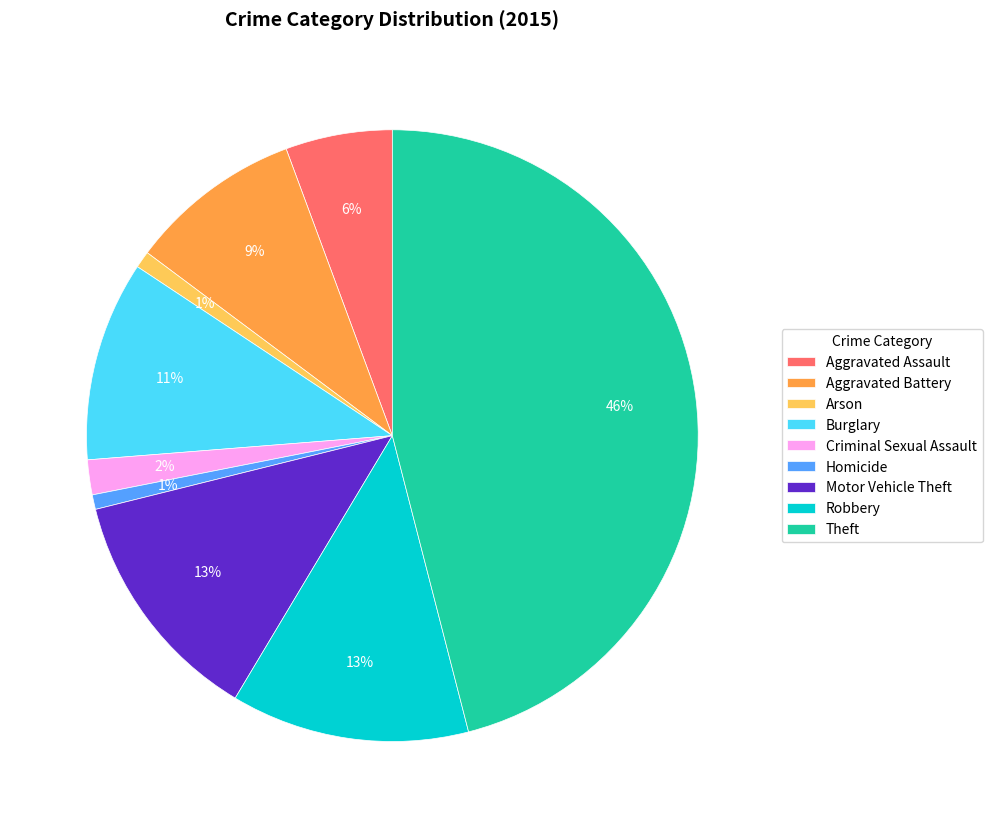

To the nearest percent, what is the average slice percentage?

11%